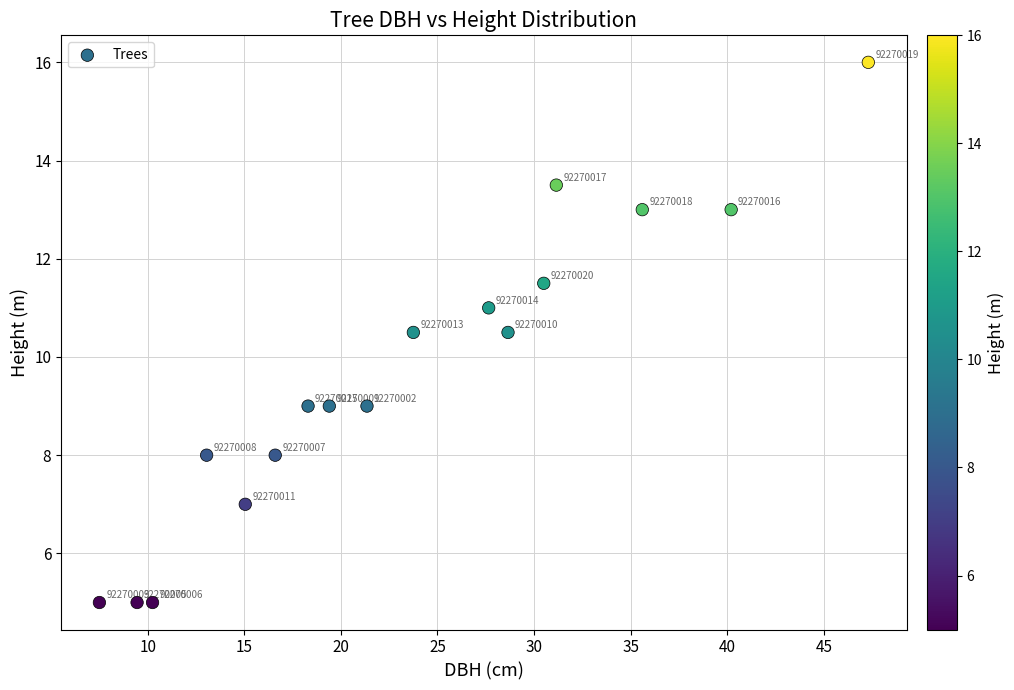

What is the range of X values (max minus min)?

39.8